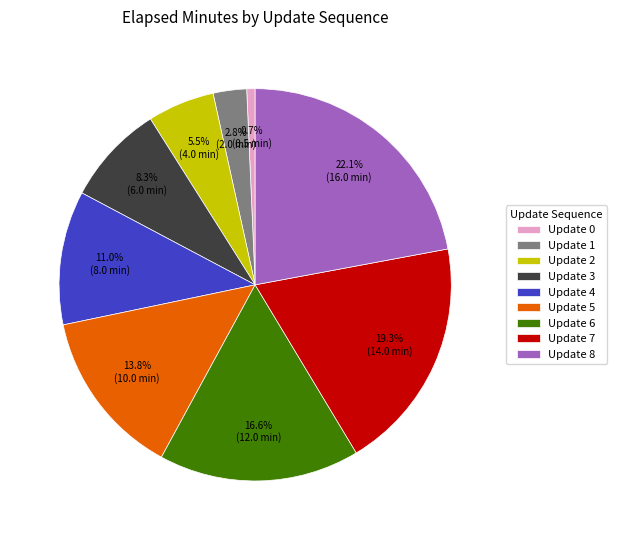

To the nearest percent, what is the difference between the largest and smallest slice percentages?

21%